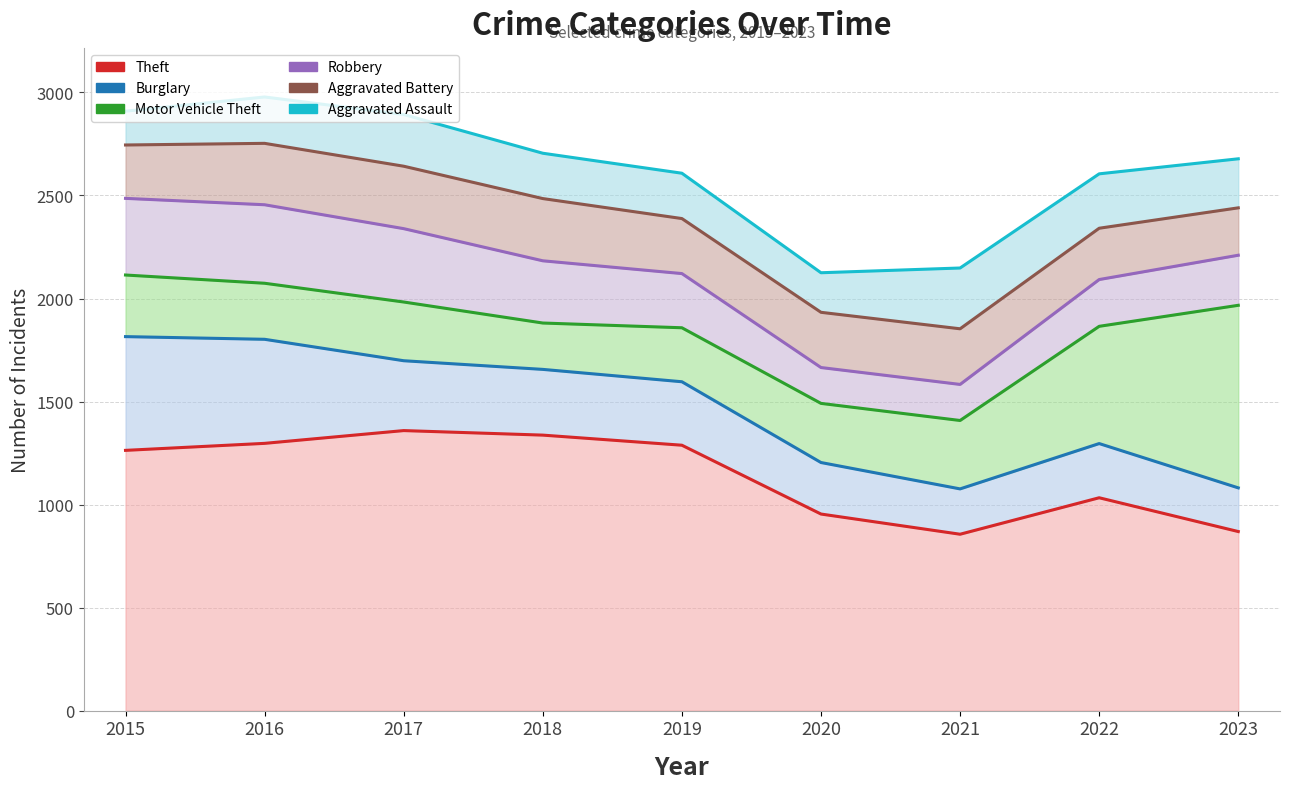

Reading left to right, extract all data points from this chart.

Theft: 1263	1297	1359	1337	1288	954	856	1033	869
Burglary: 552	505	339	319	308	250	220	263	212
Motor Vehicle Theft: 299	272	285	225	262	287	332	569	886
Robbery: 372	381	356	302	263	174	175	227	243
Aggravated Battery: 259	298	303	302	267	268	270	249	230
Aggravated Assault: 164	225	251	220	220	192	295	264	238